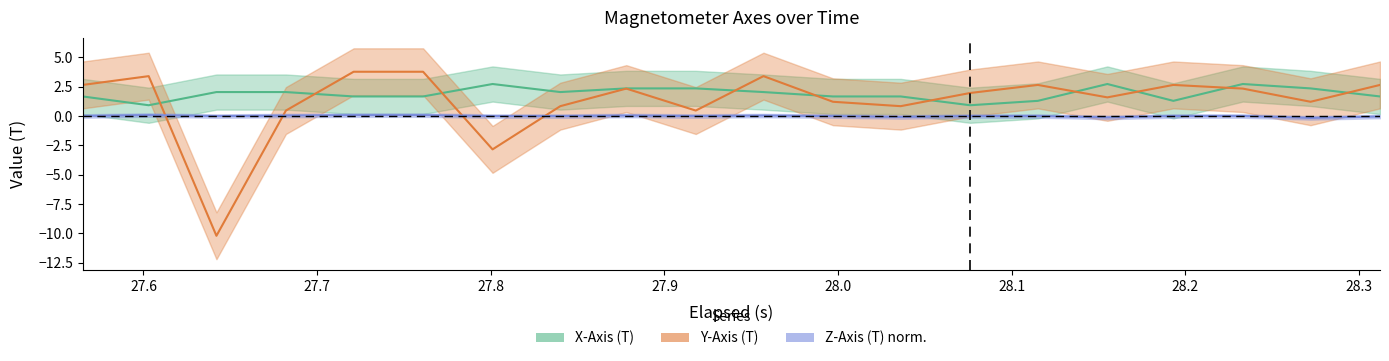

At which category does Z-Axis (T) reach its first local valley?

27.7